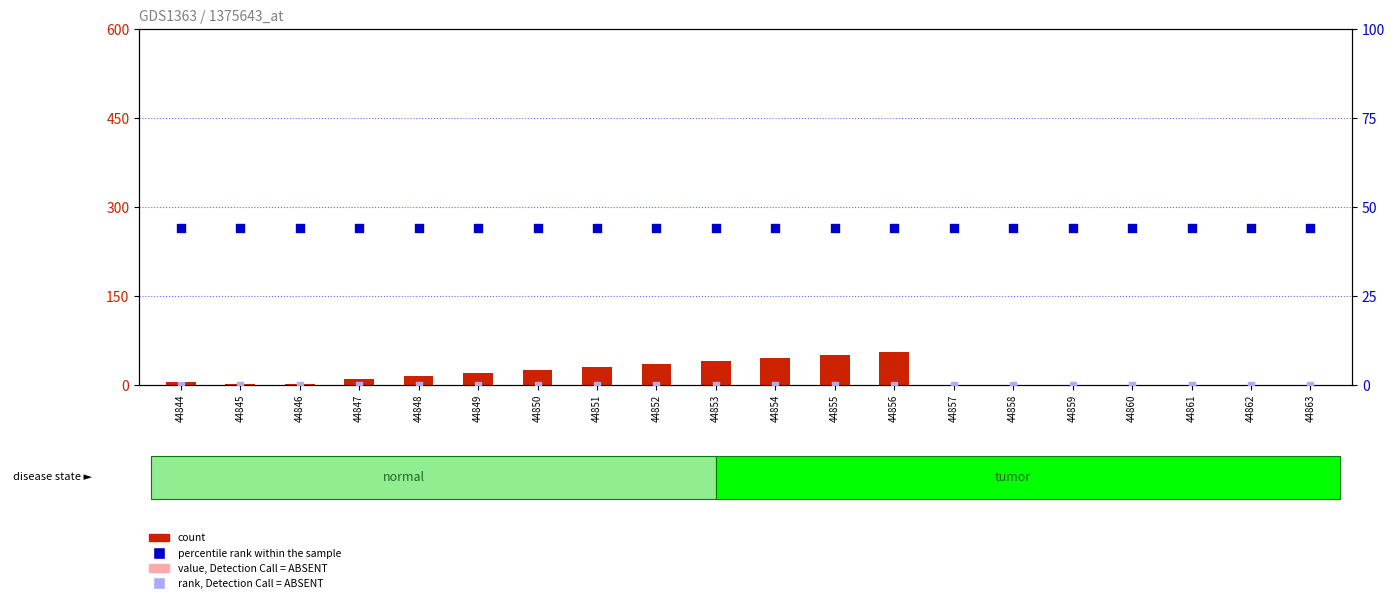

Which series contains the lowest Y value?

count